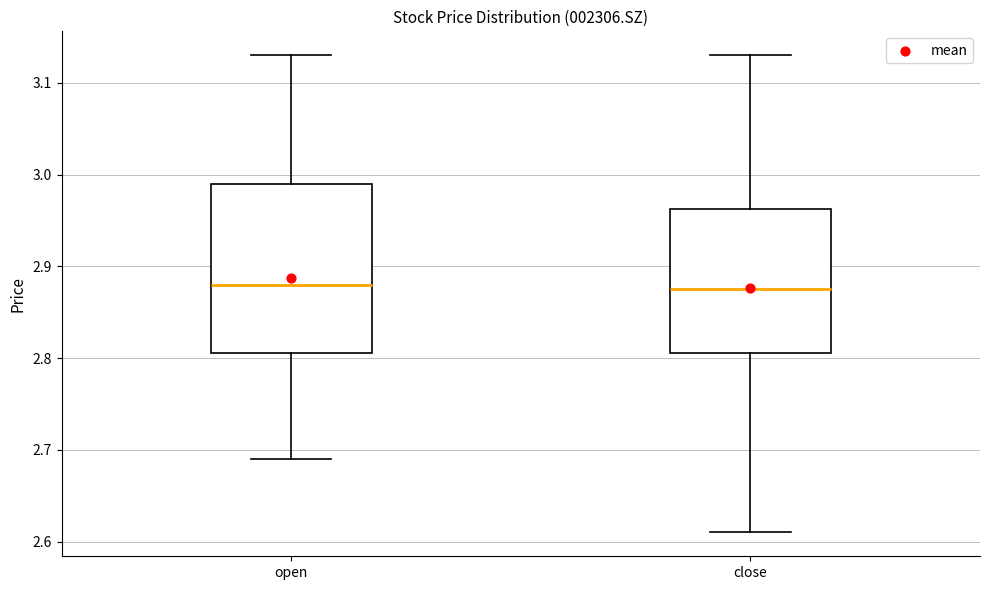

Which box is the tallest, from its lower edge to its upper edge?

open